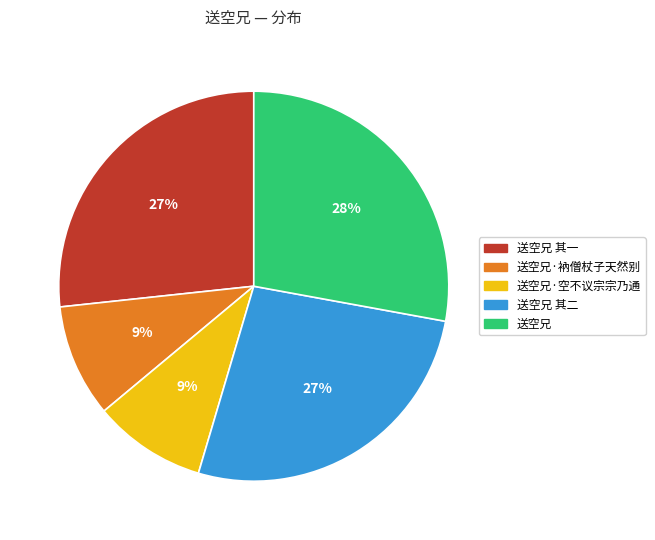

Does any single category account for the majority?

No